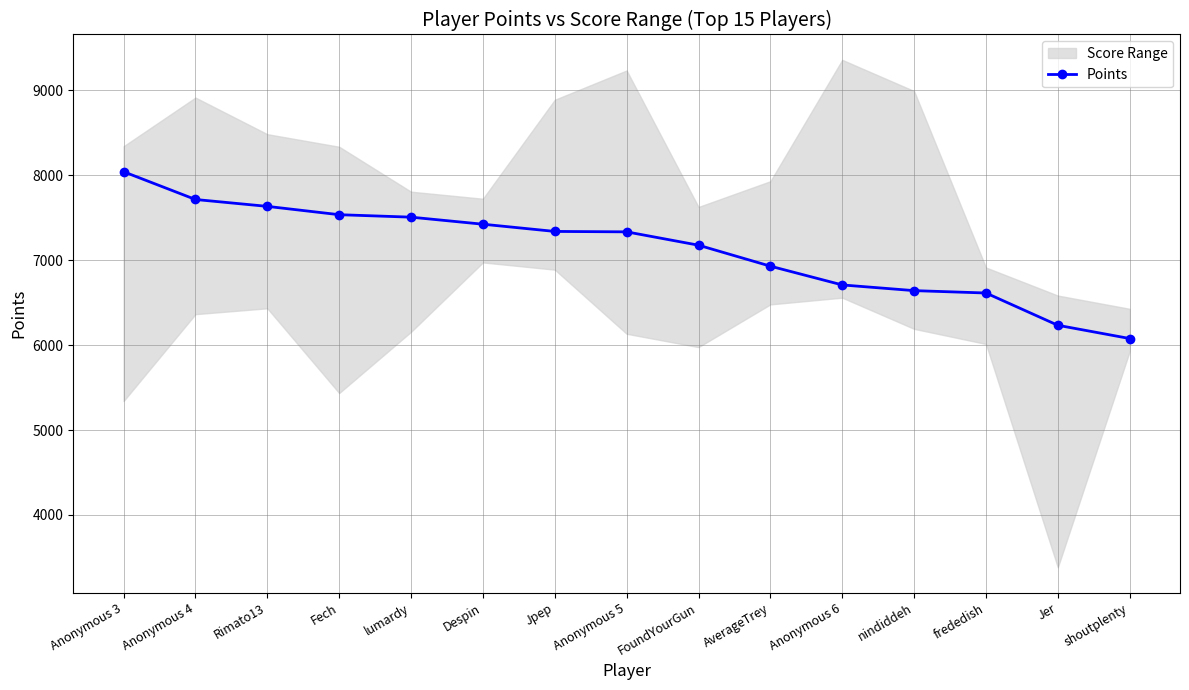

Rank the categories by value from lowest to highest.

shoutplenty, Jer, frededish, nindiddeh, Anonymous 6, AverageTrey, FoundYourGun, Anonymous 5, Jpep, Despin, lumardy, Fech, Rimato13, Anonymous 4, Anonymous 3